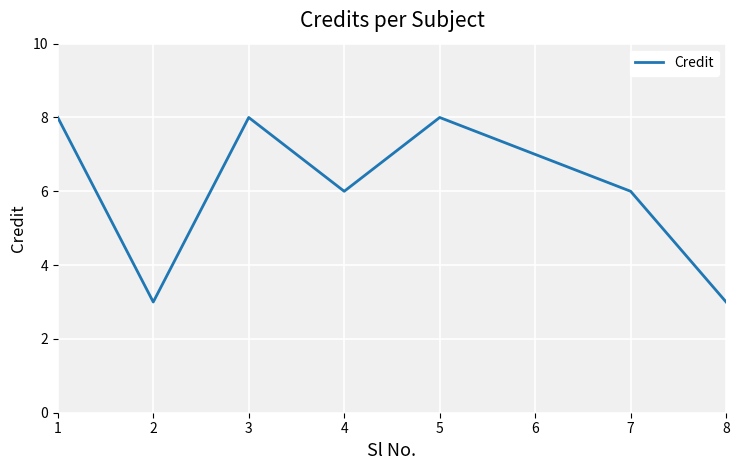

True or false: the data has more than 1 interior local peaks.

True